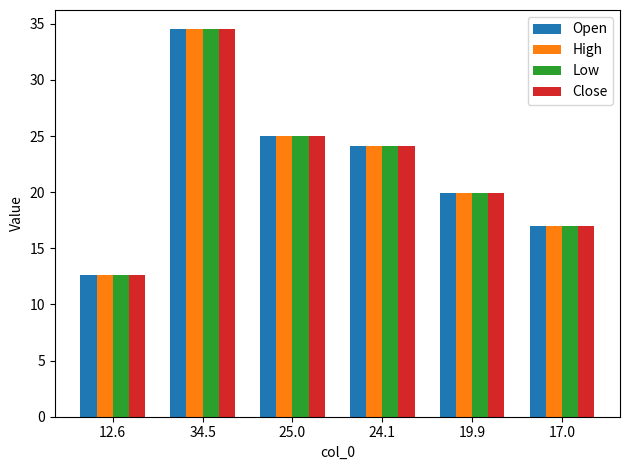

What is the label of the 6th bar from the right?

12.6